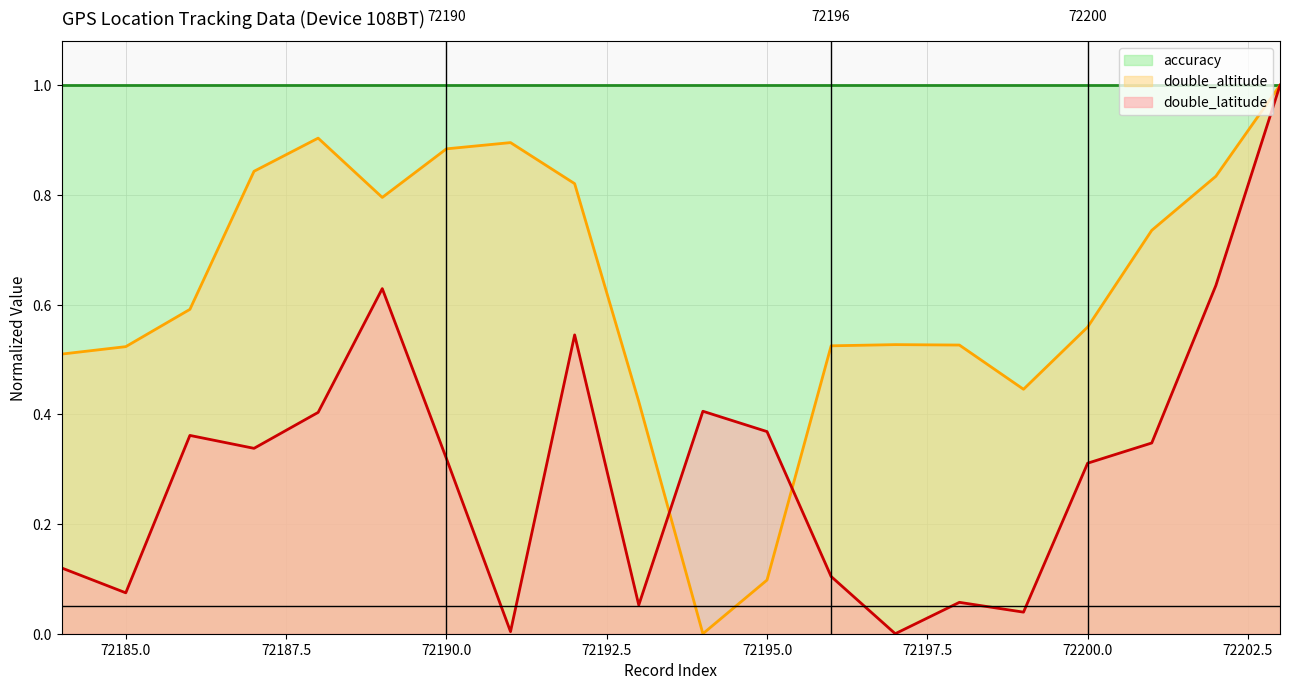

What is the highest value of the double_altitude series?

1.0